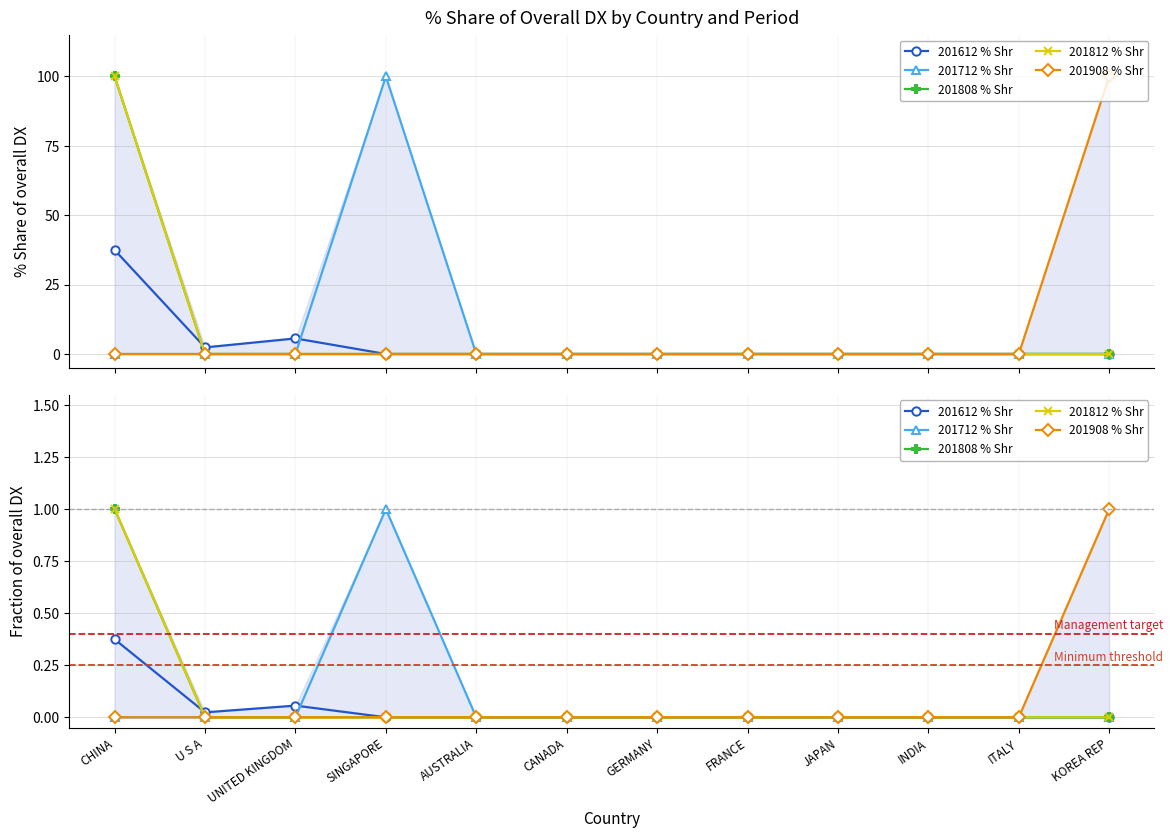

The value of 201808 % Shr at JAPAN is 0.0. True or false?

True